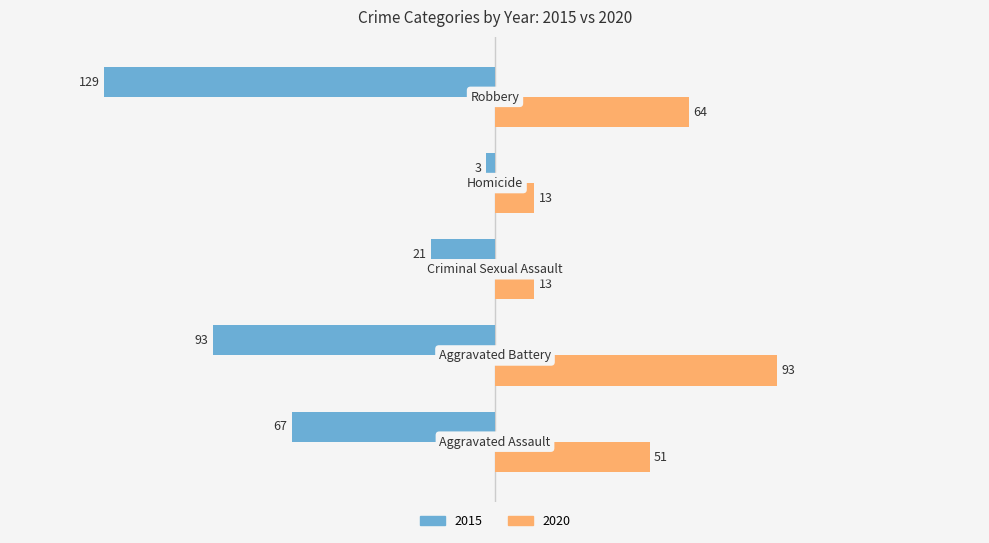

How many categories are shown in the chart?

5